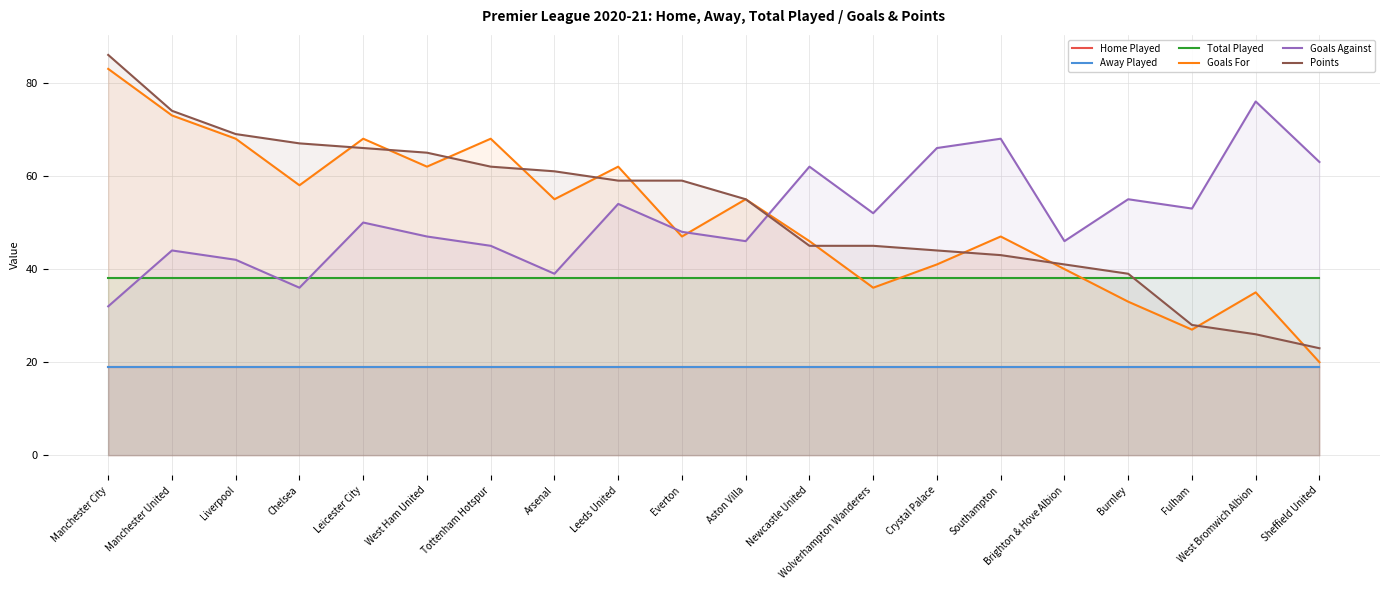

Between Everton and Manchester City, which is larger?

Everton